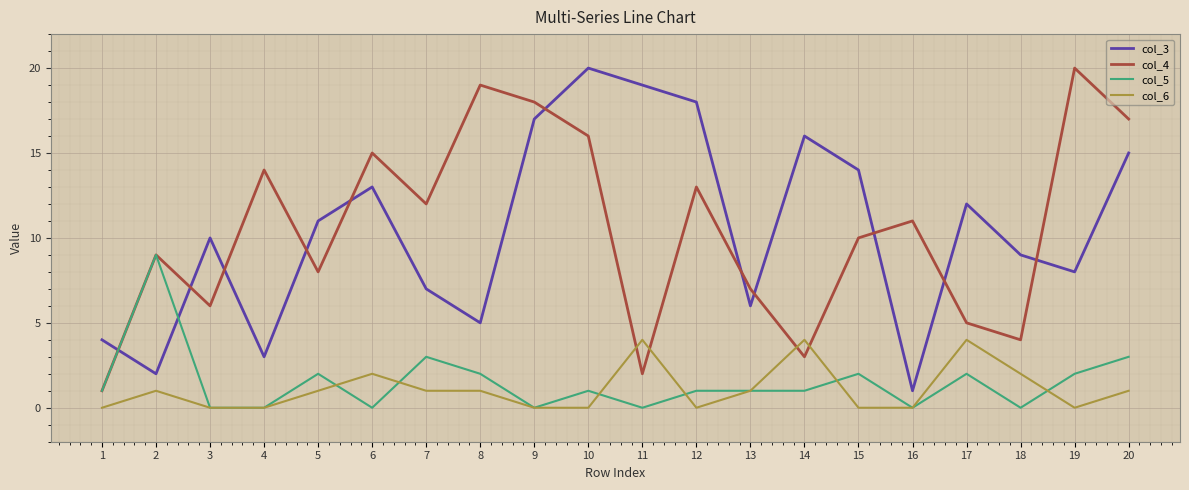

True or false: col_3 has a value of 13 at 6.

True